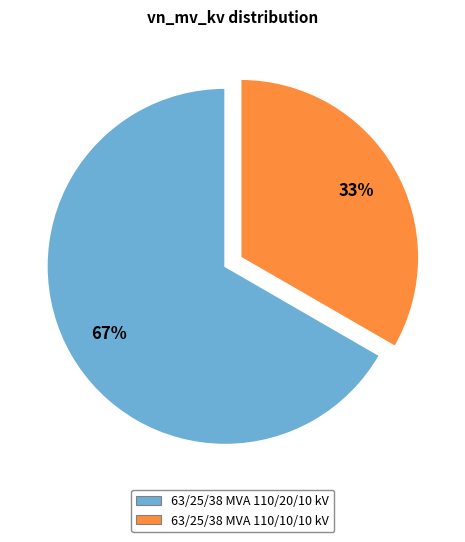

To the nearest percent, what percentage of the pie is 63/25/38 MVA 110/20/10 kV?

67%